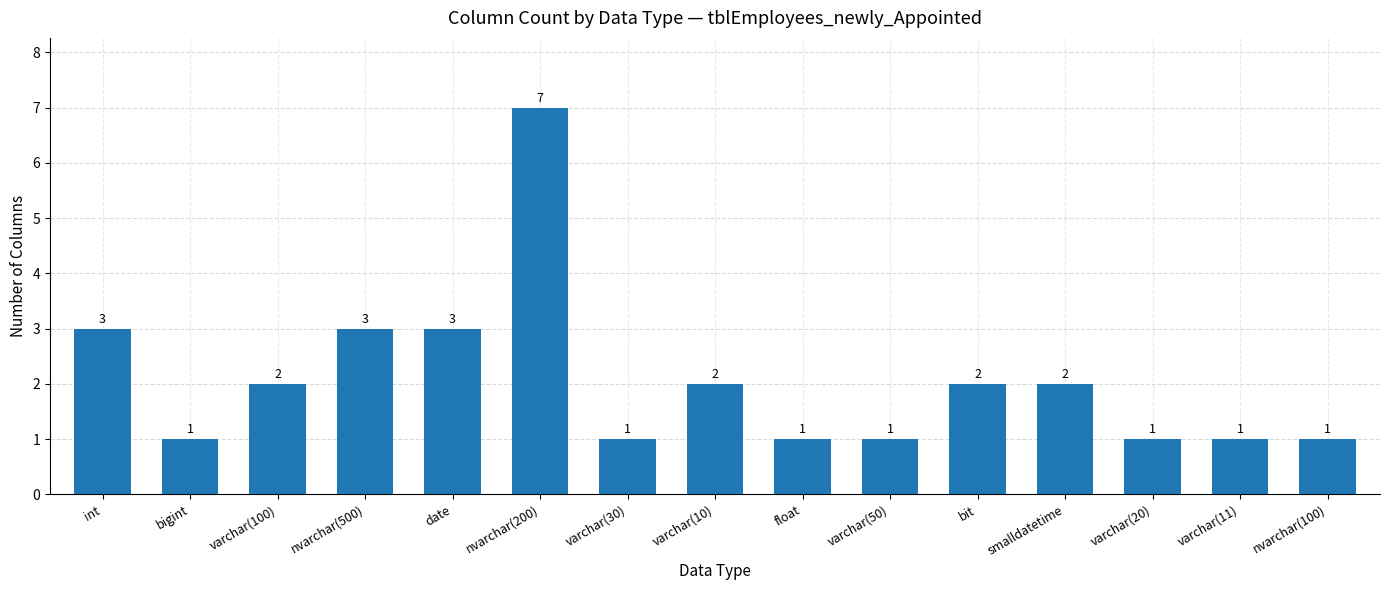

Reading left to right, what are all the values shown in this chart?

3	1	2	3	3	7	1	2	1	1	2	2	1	1	1